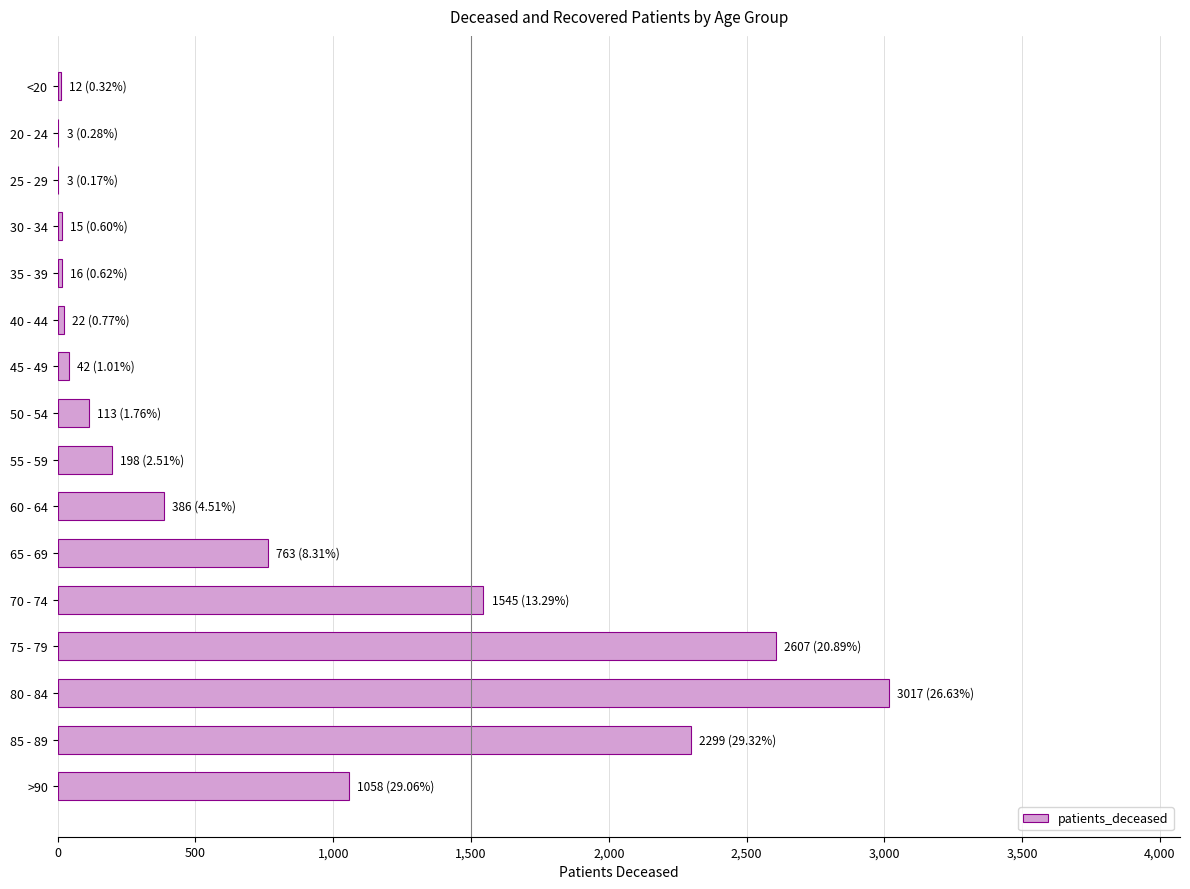

What is the maximum value shown in the chart?

3017